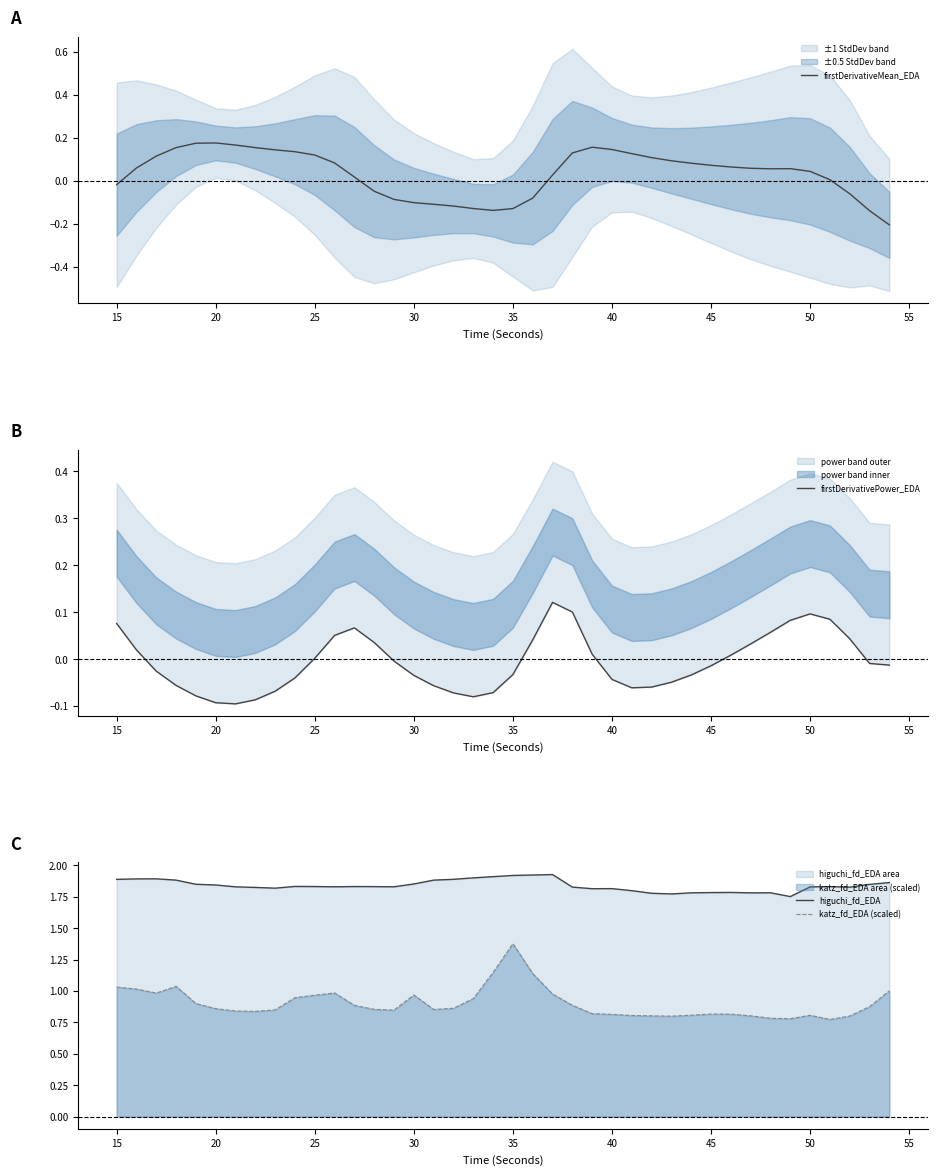

What is the difference between the maximum and minimum values in the katz_fd_EDA (scaled) series?

0.6